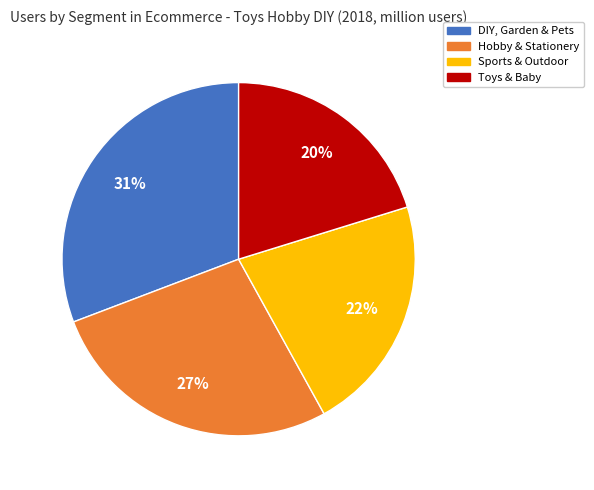

Is there a majority slice in this chart?

No